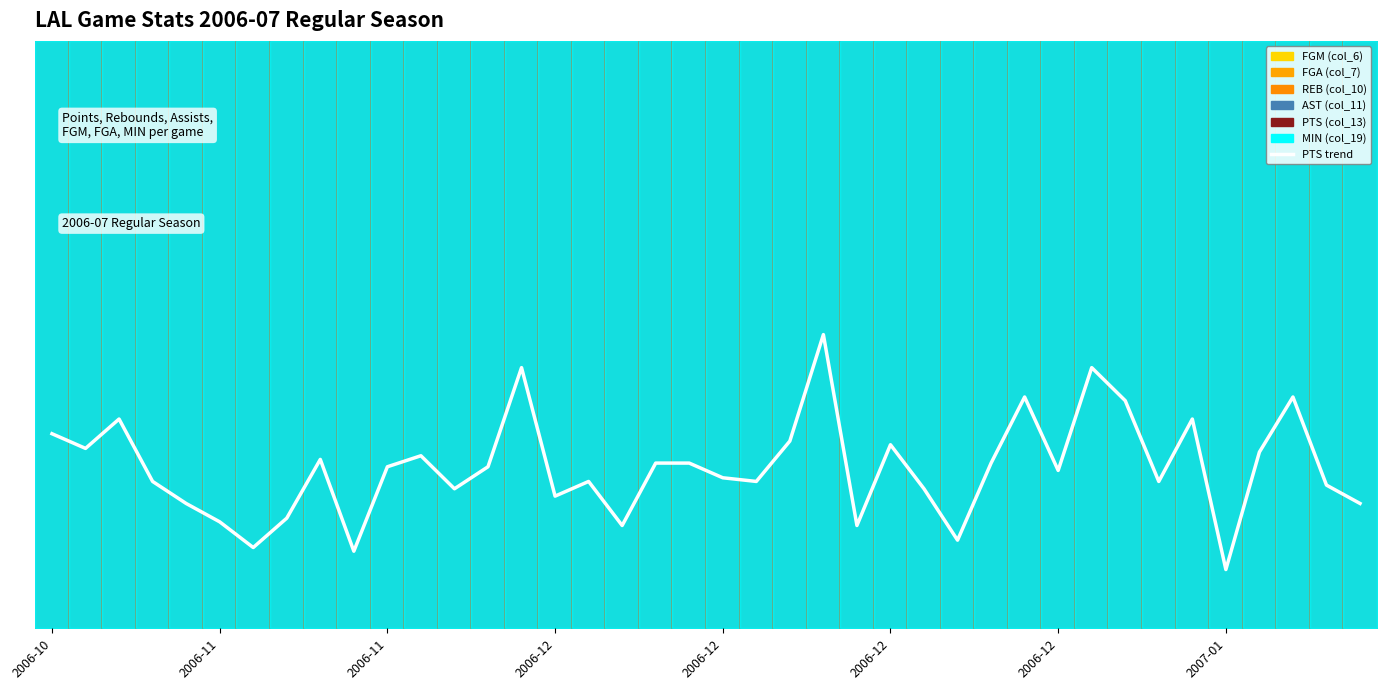

What is the difference between the second highest and second lowest values?

0.3